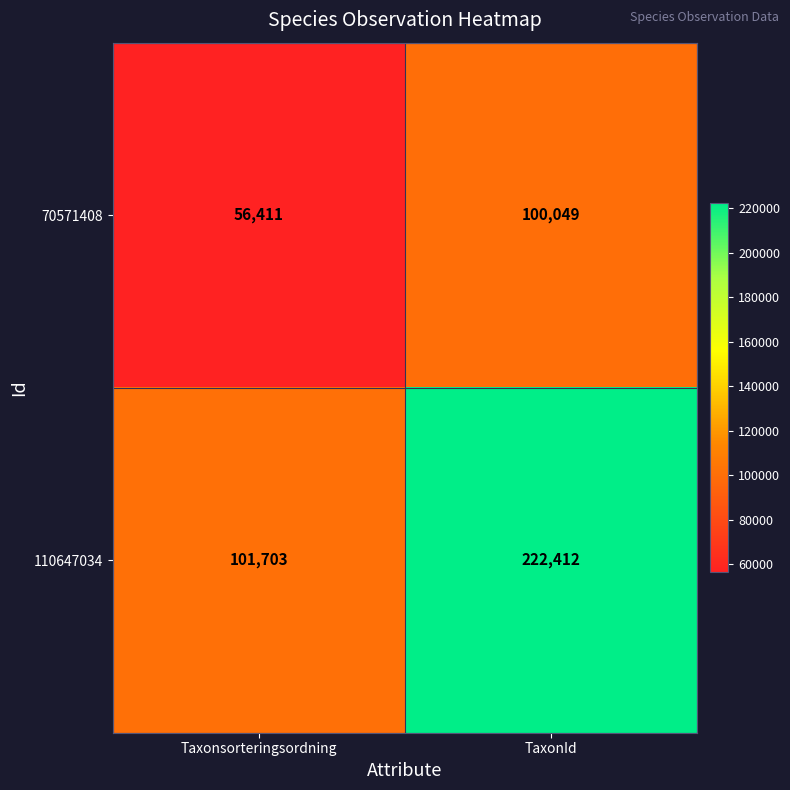

What is the difference between the highest and lowest values at TaxonId?

122363